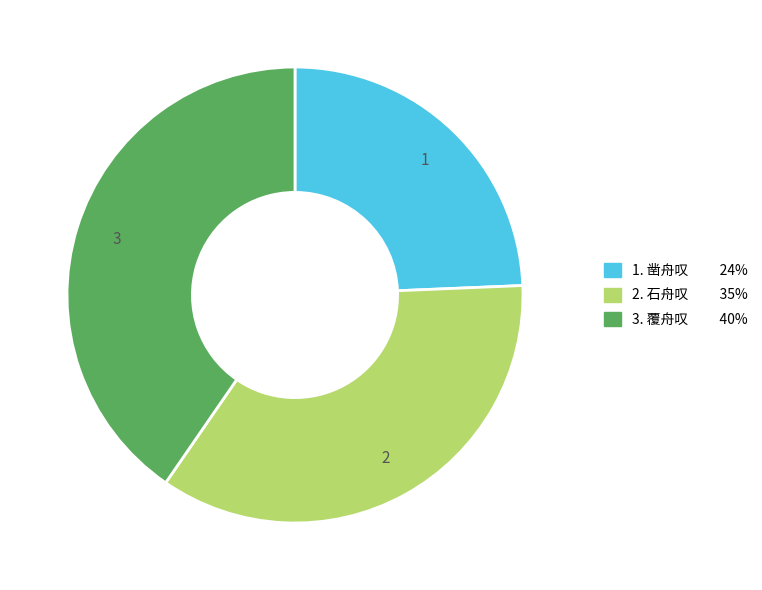

Count the number of slices in the pie.

3